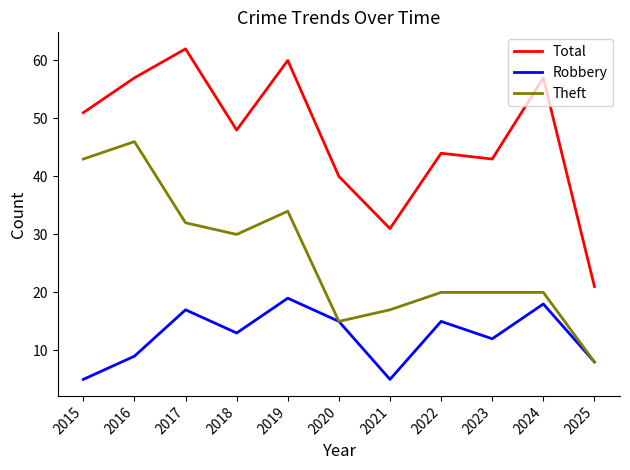

True or false: Theft and Total cross at least once.

False